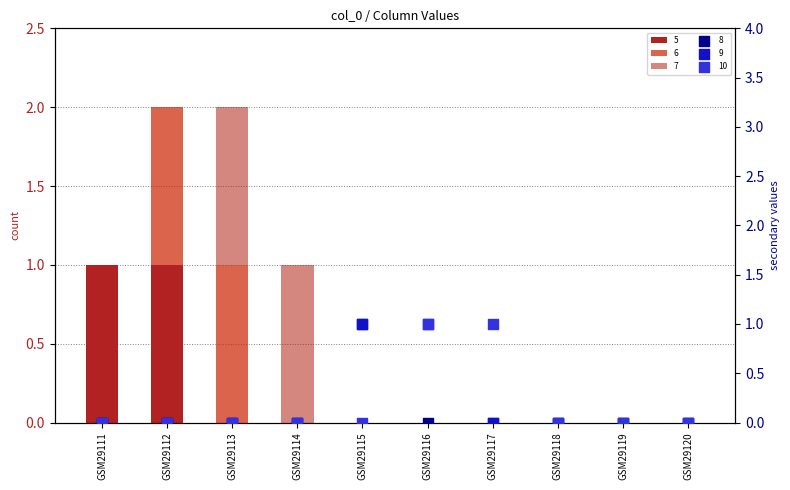

What are all the series names shown in the legend?

5, 6, 7, 8, 9, 10